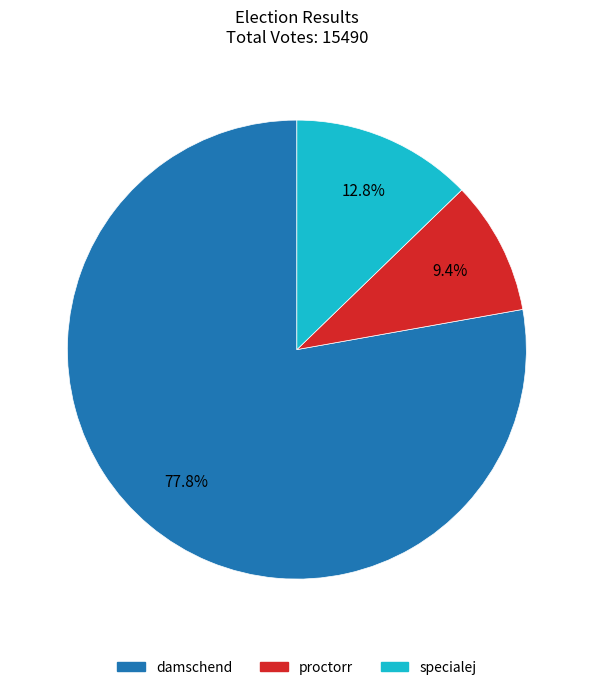

Is damschend the majority of the pie?

Yes